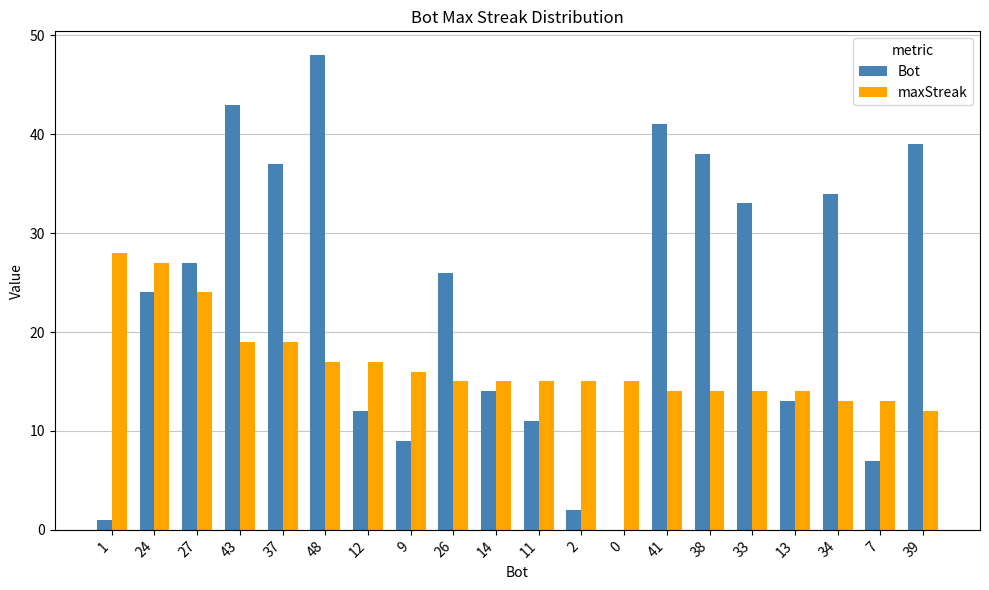

How many groups of bars are there?

20